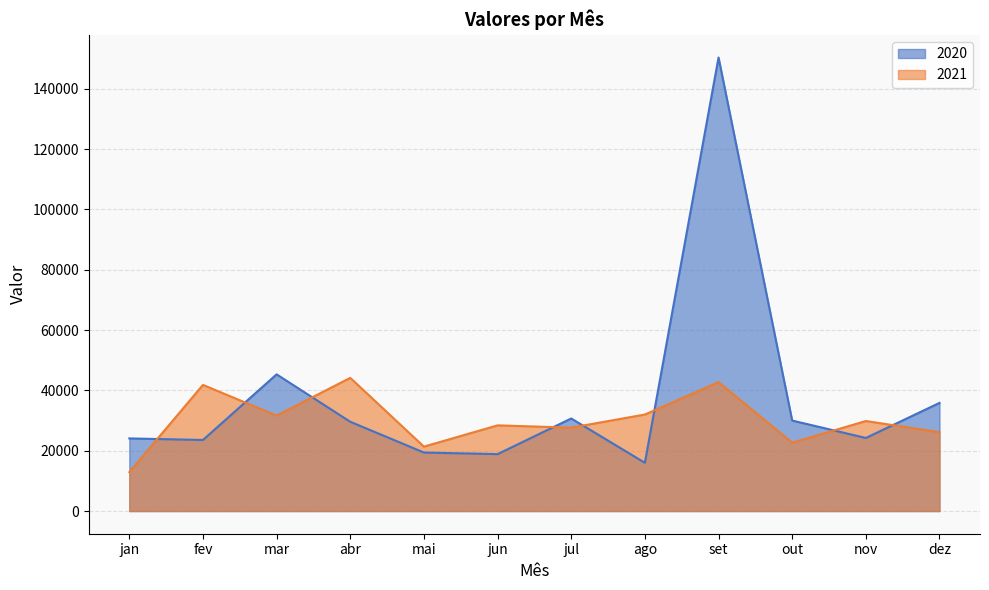

In 2020, how many points are lower than both neighbors (excluding endpoints)?

4